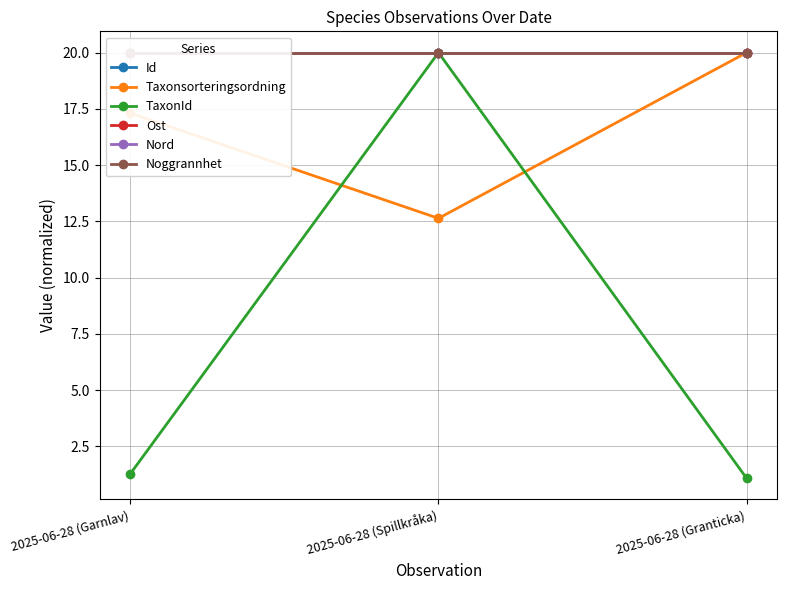

What is the spread (max minus min) of values at 2025-06-28 (Garnlav)?

18.7